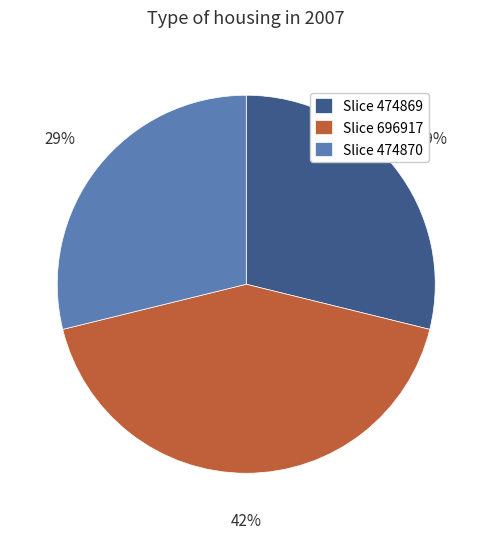

Approximately how many times larger is the value at Slice 474869 compared to Slice 696917?

0.7